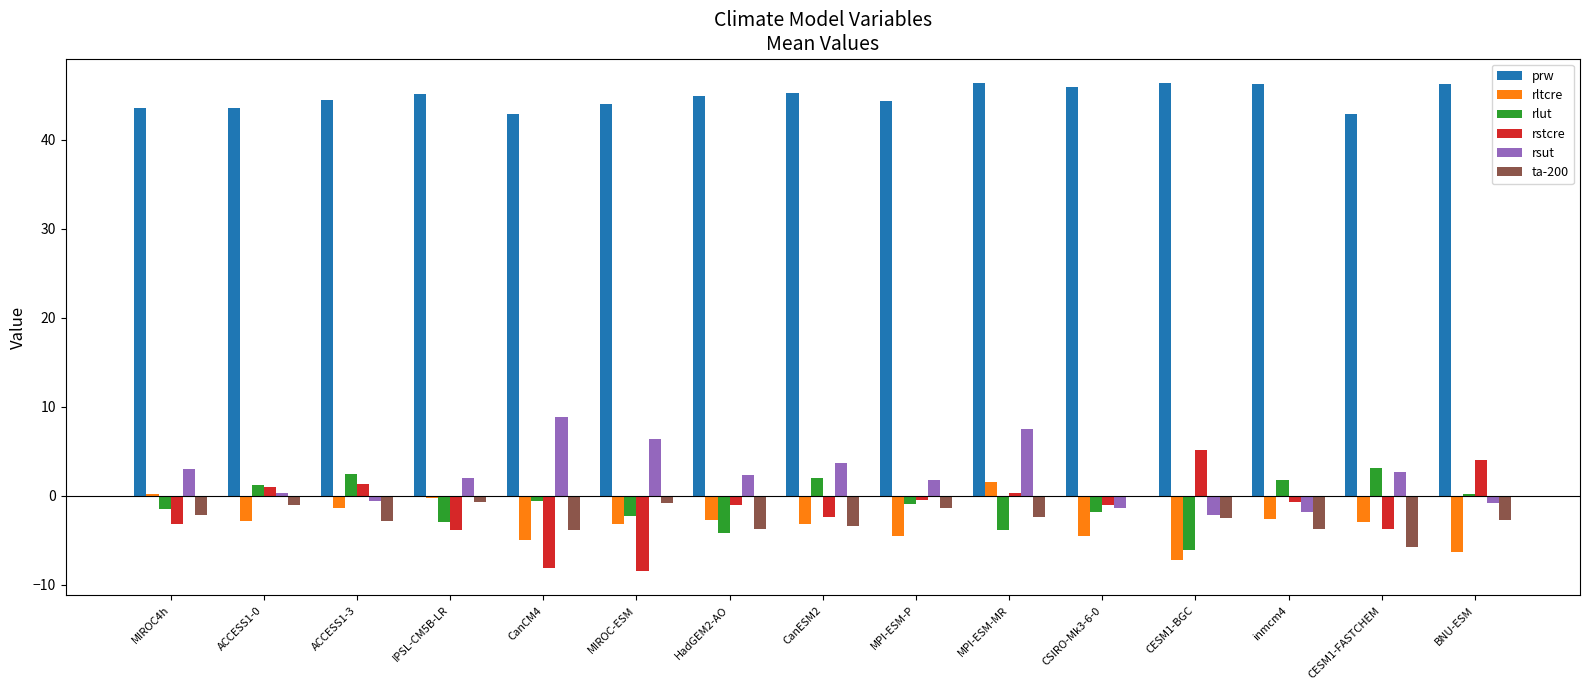

What is the highest value of the rstcre series?

5.1